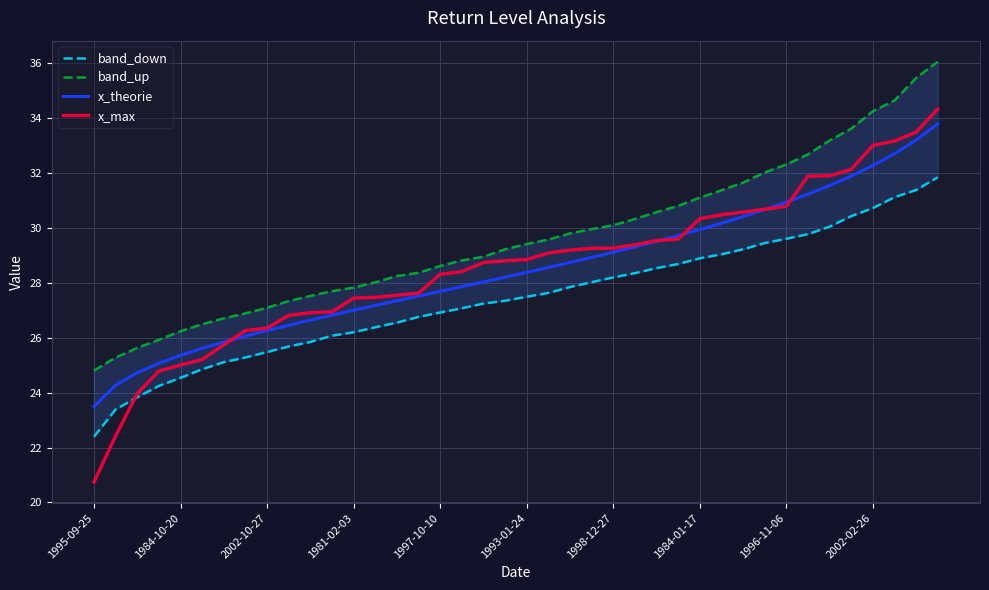

At how many categories does at least one series exceed 26?

36